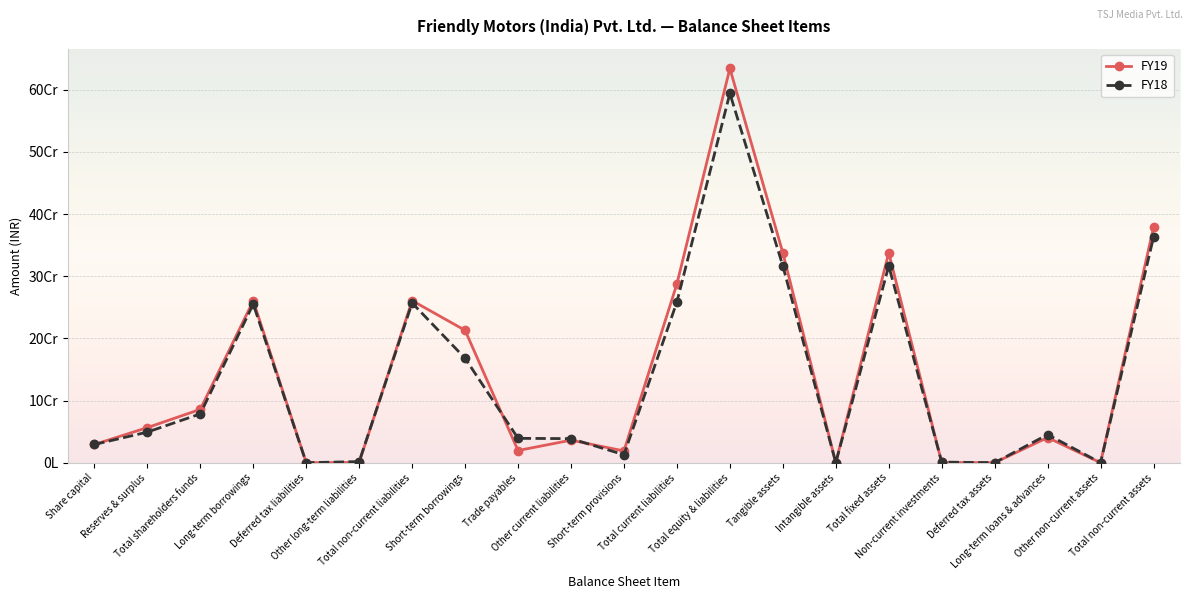

What is the highest value of the FY18 series?

594060795